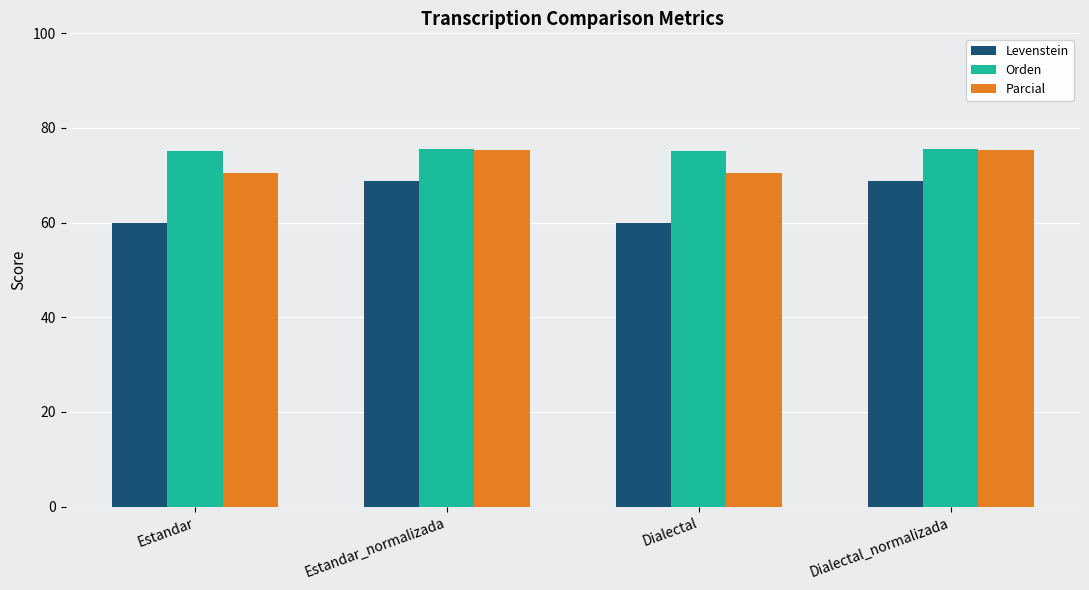

What is the greatest value displayed?

75.5